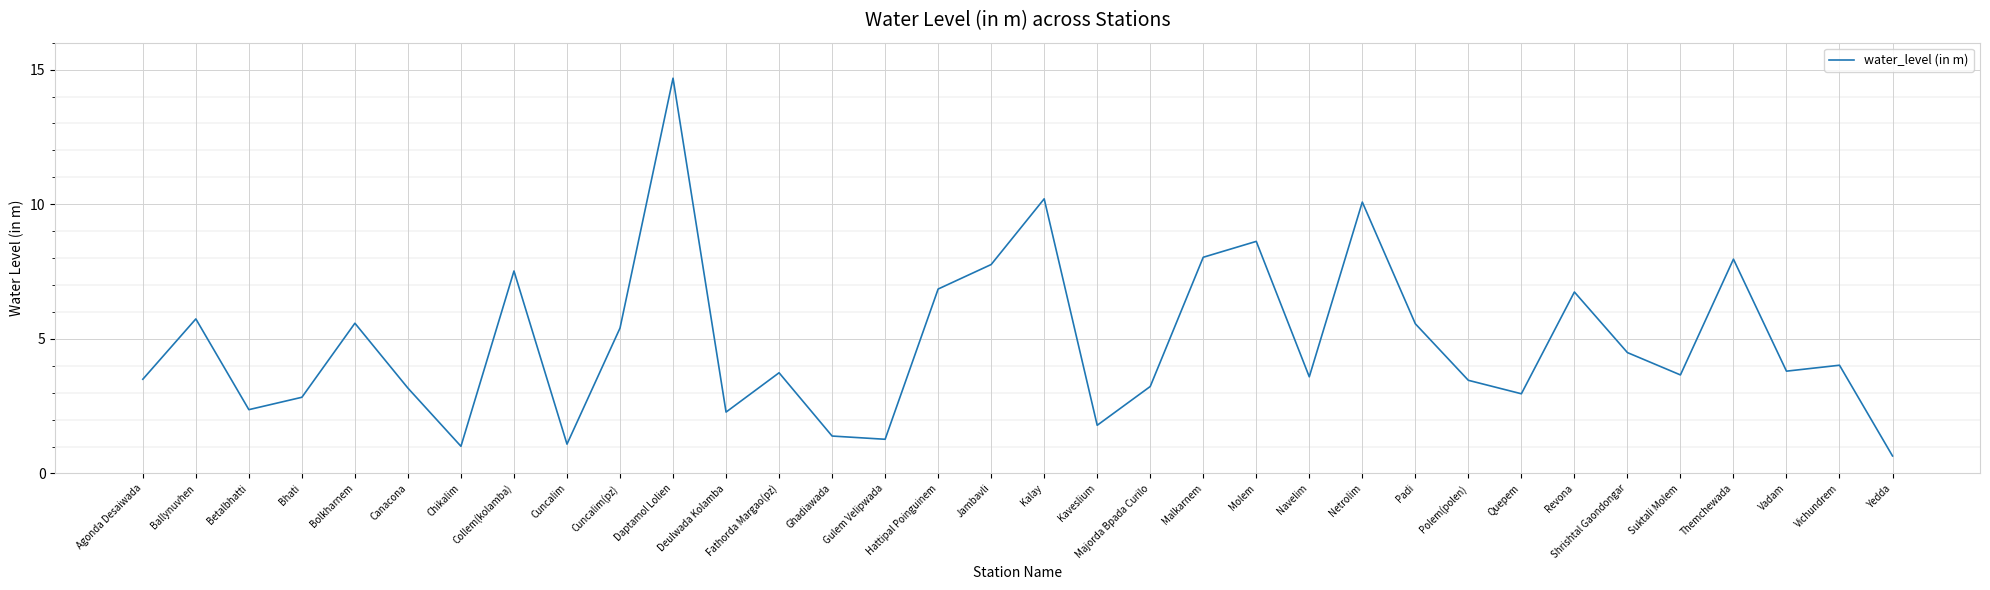

What position from the left is Fathorda Margao(pz)?

13